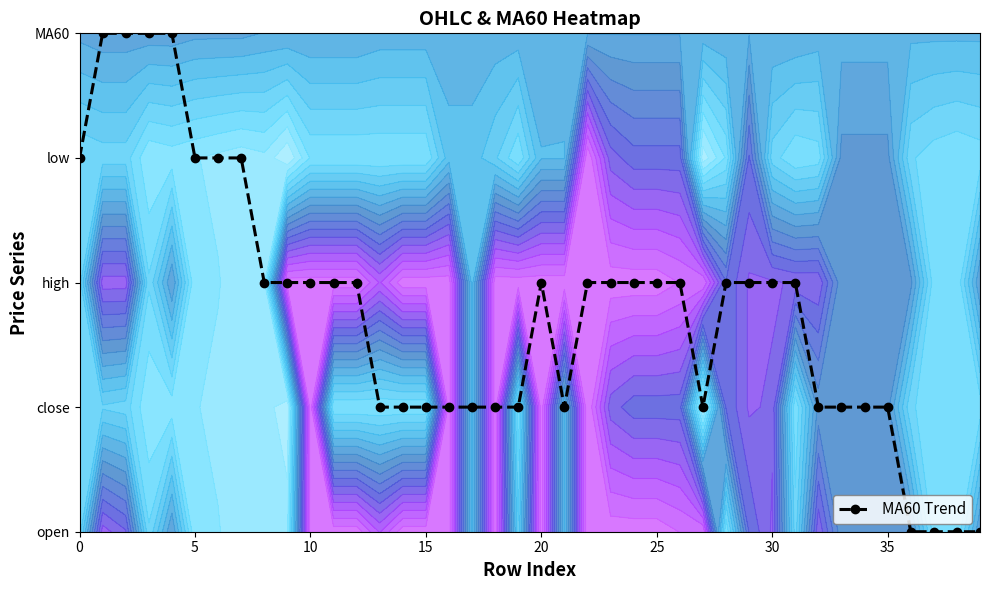

What is the maximum value shown in the chart?

4.0